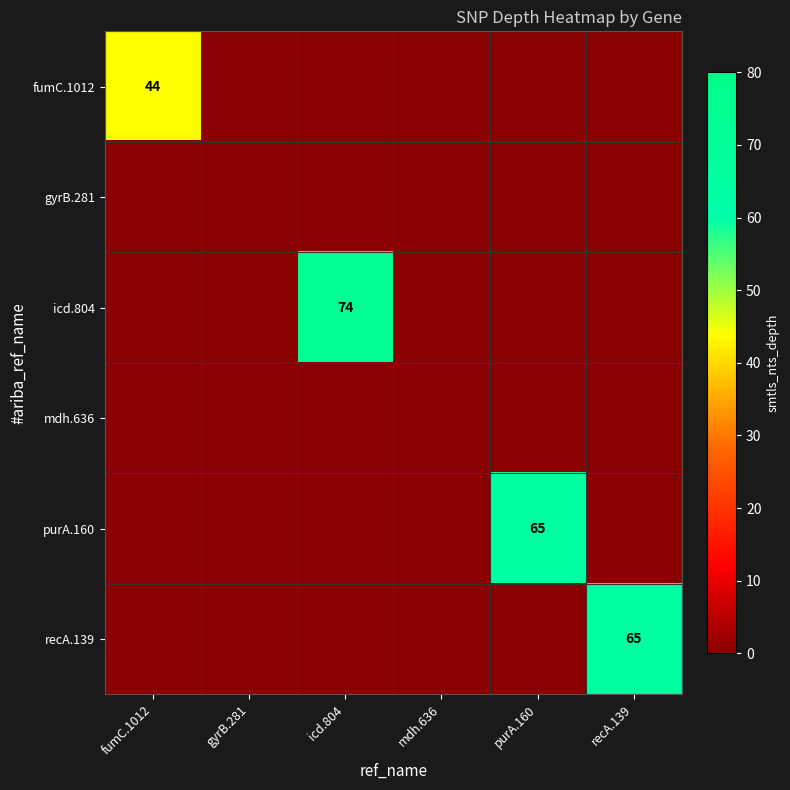

At which category is the sum across all series the highest?

icd.804